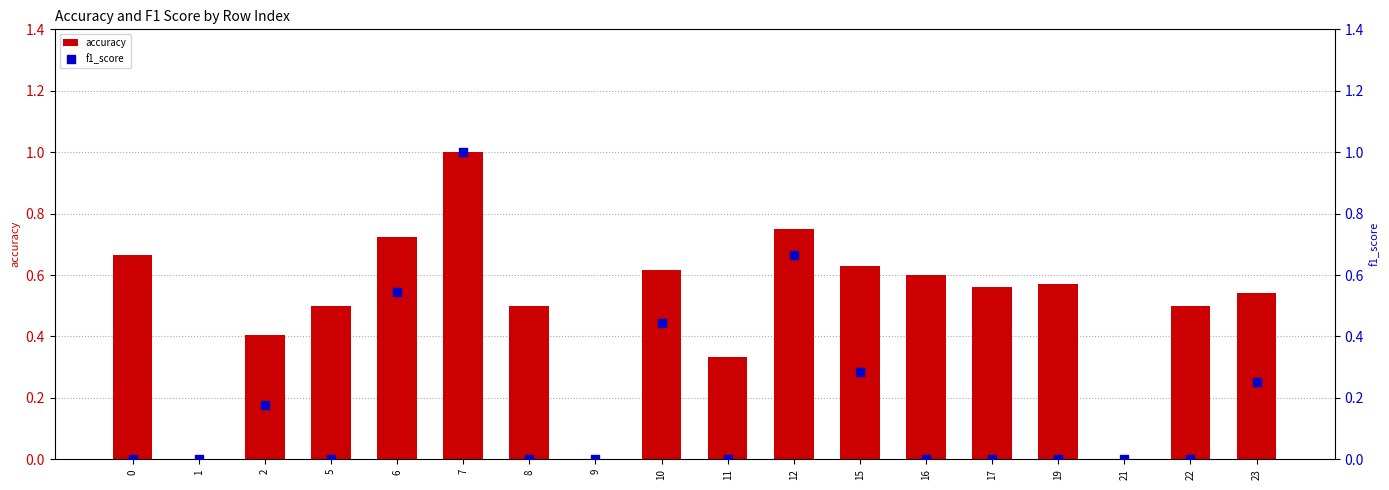

At how many categories does at least one series exceed 0?

15